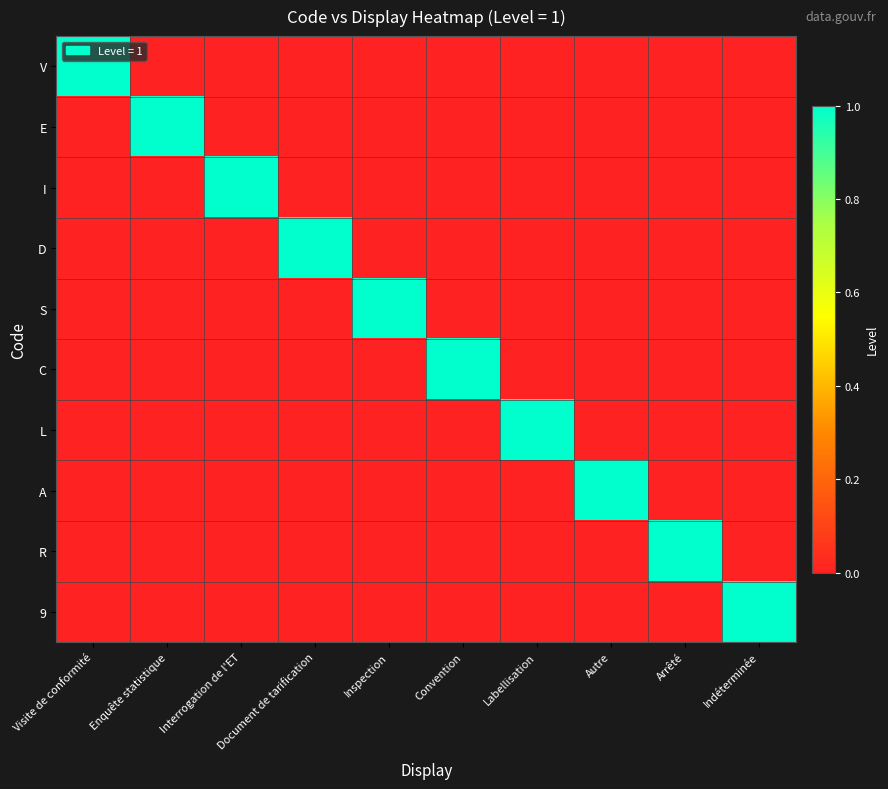

What is the spread (max minus min) of values at Labellisation?

1